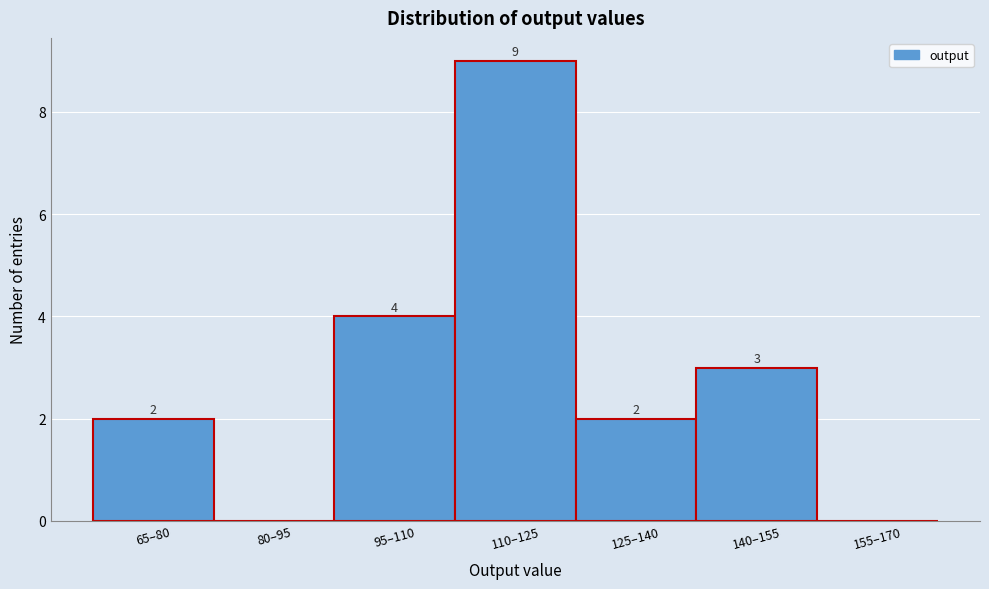

Reading left to right, transcribe all the data shown in this chart.

65–80=2	80–95=0	95–110=4	110–125=9	125–140=2	140–155=3	155–170=0